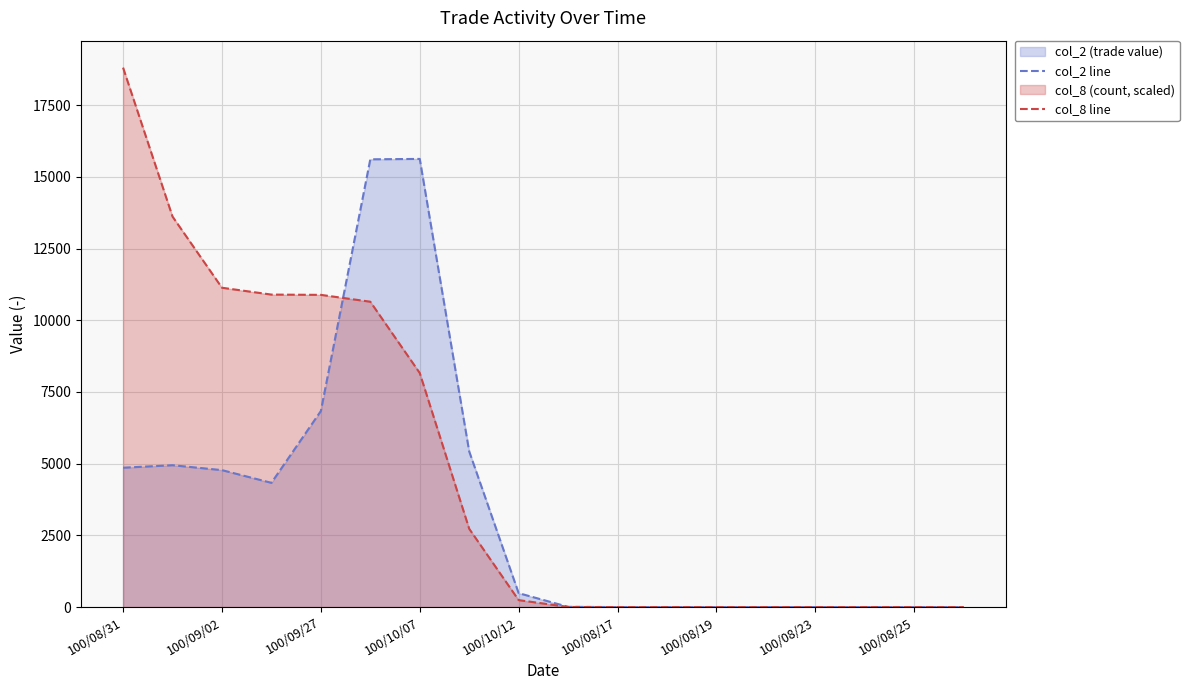

At which category does the chart reach its peak across all series?

100/08/31